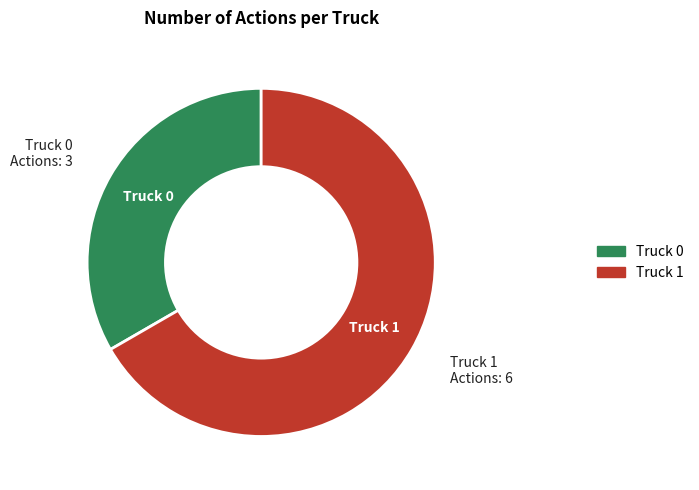

Is there any slice that represents more than half of the pie?

Yes